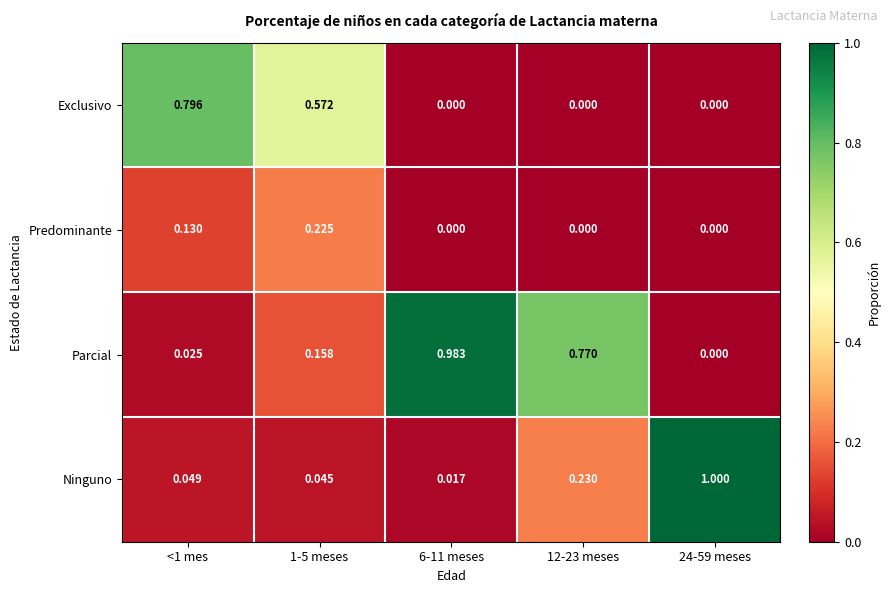

Between <1 mes and 24-59 meses, which series saw the biggest shift?

Ninguno